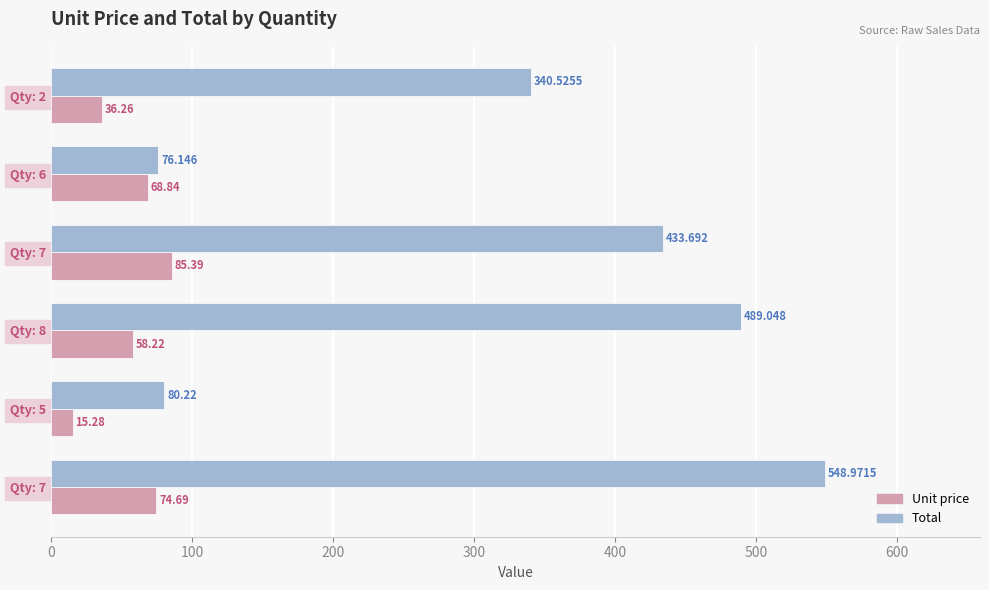

List the series in order of their peak value, highest first.

Total, Unit price